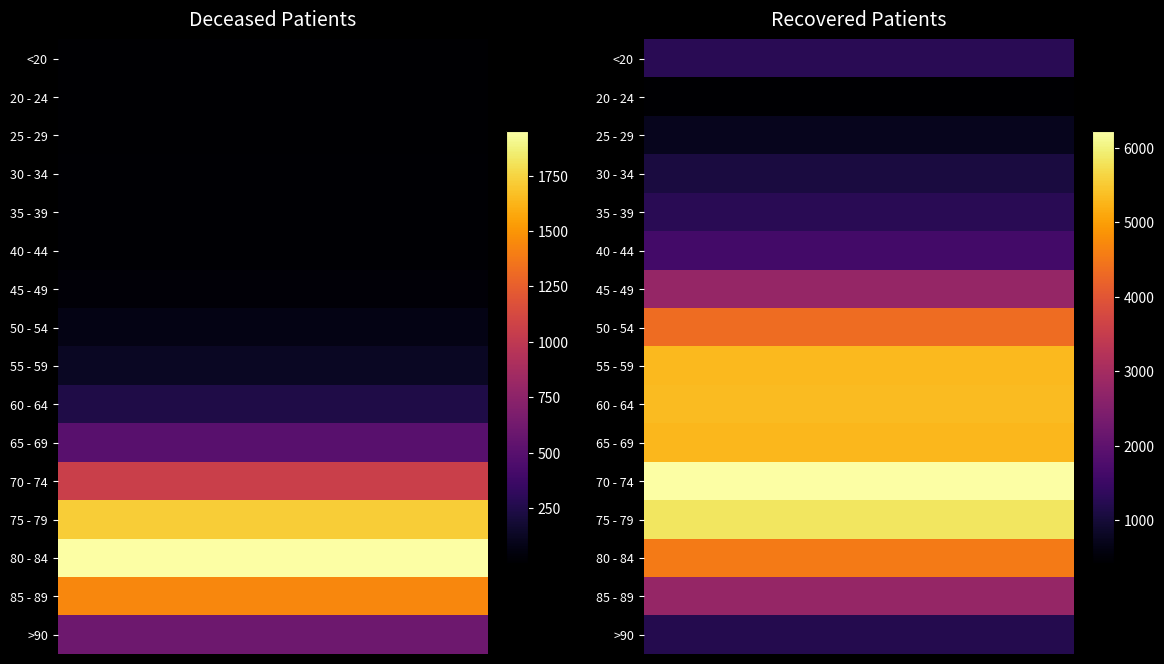

Reading left to right, what are all the values shown in this chart?

<20: 6	1272
20 - 24: 3	427
25 - 29: 2	725
30 - 34: 10	1080
35 - 39: 11	1271
40 - 44: 12	1623
45 - 49: 25	2764
50 - 54: 73	4329
55 - 59: 128	5322
60 - 64: 239	5326
65 - 69: 500	5285
70 - 74: 1056	6229
75 - 79: 1721	5841
80 - 84: 1954	4544
85 - 89: 1442	2782
>90: 602	1217